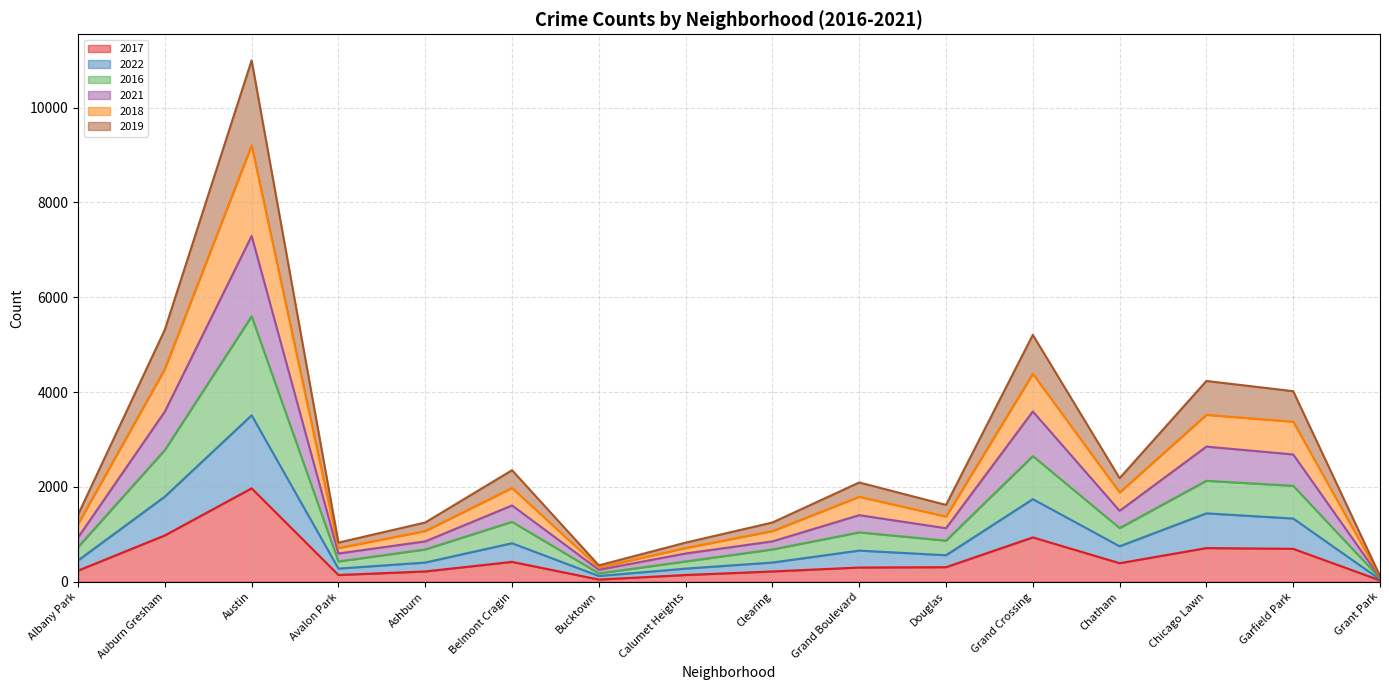

Rank the series at Albany Park from highest to lowest value.

2019, 2018, 2021, 2016, 2022, 2017